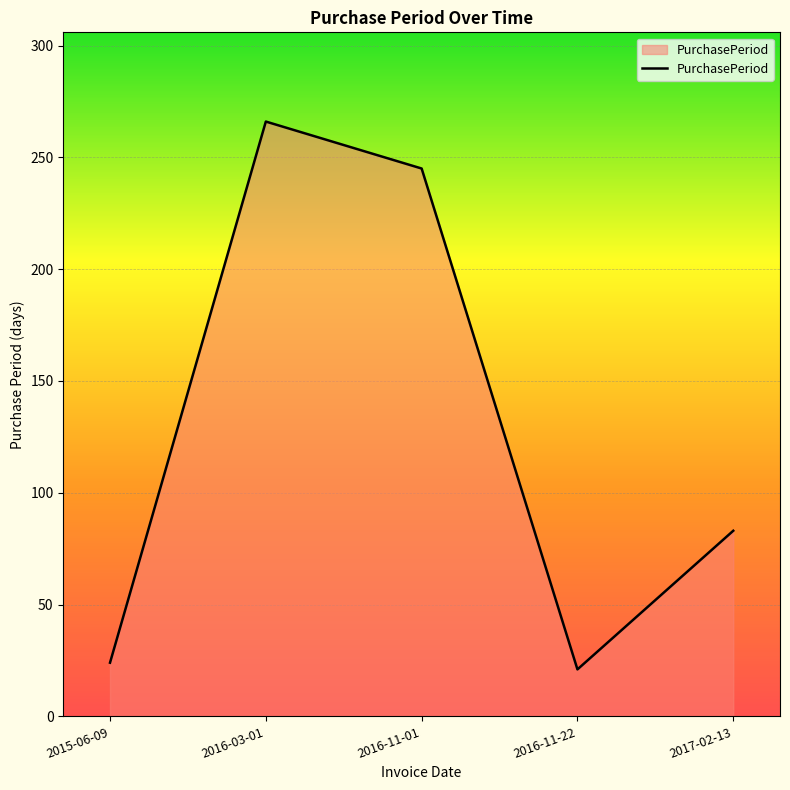

How many categories are shown in the chart?

5